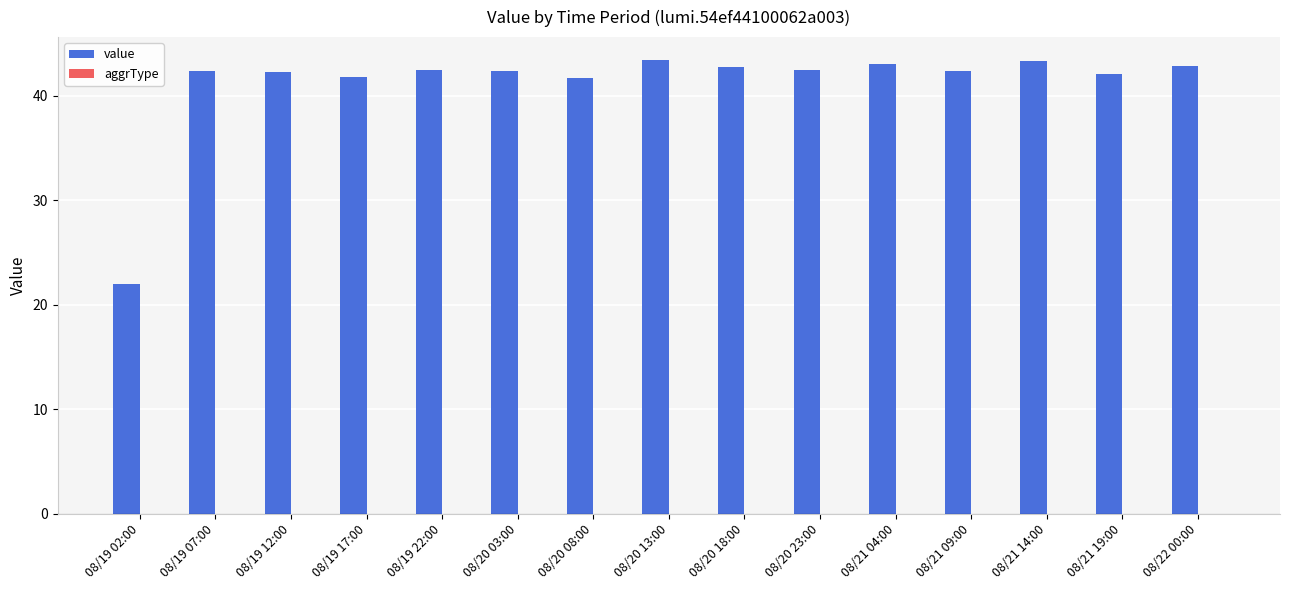

Read the value at 08/20 13:00.

43.5